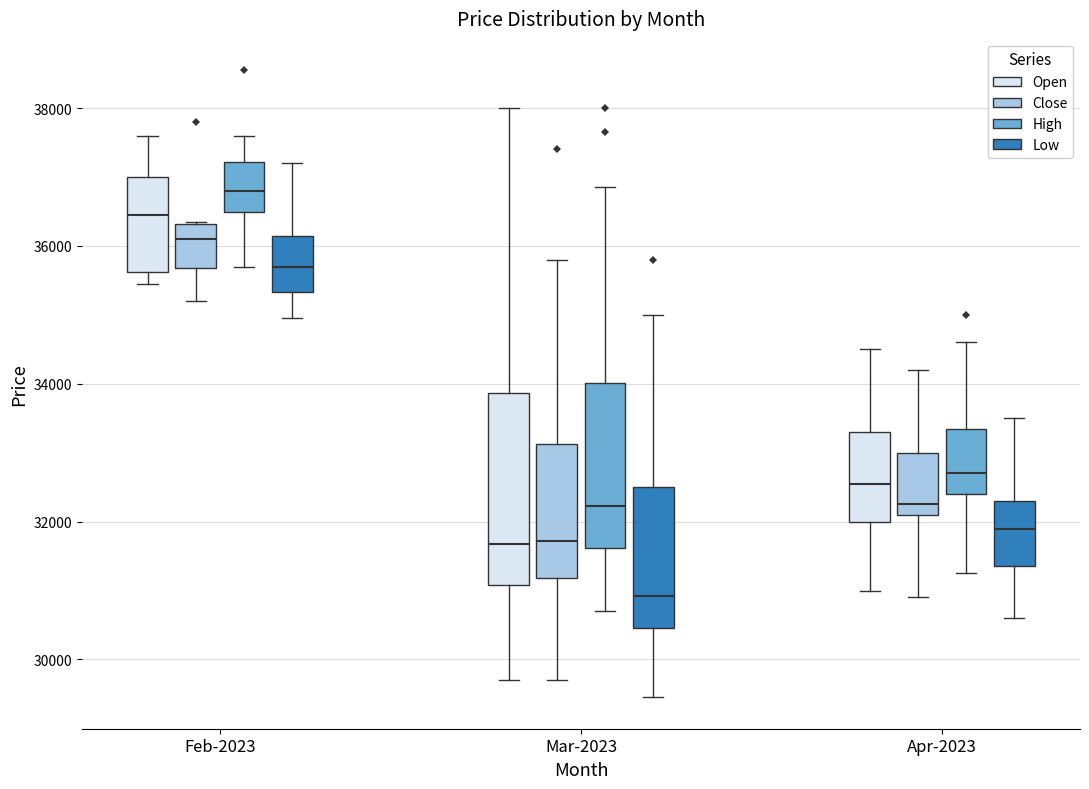

Which box's median line is the highest?

Feb-2023 (High)